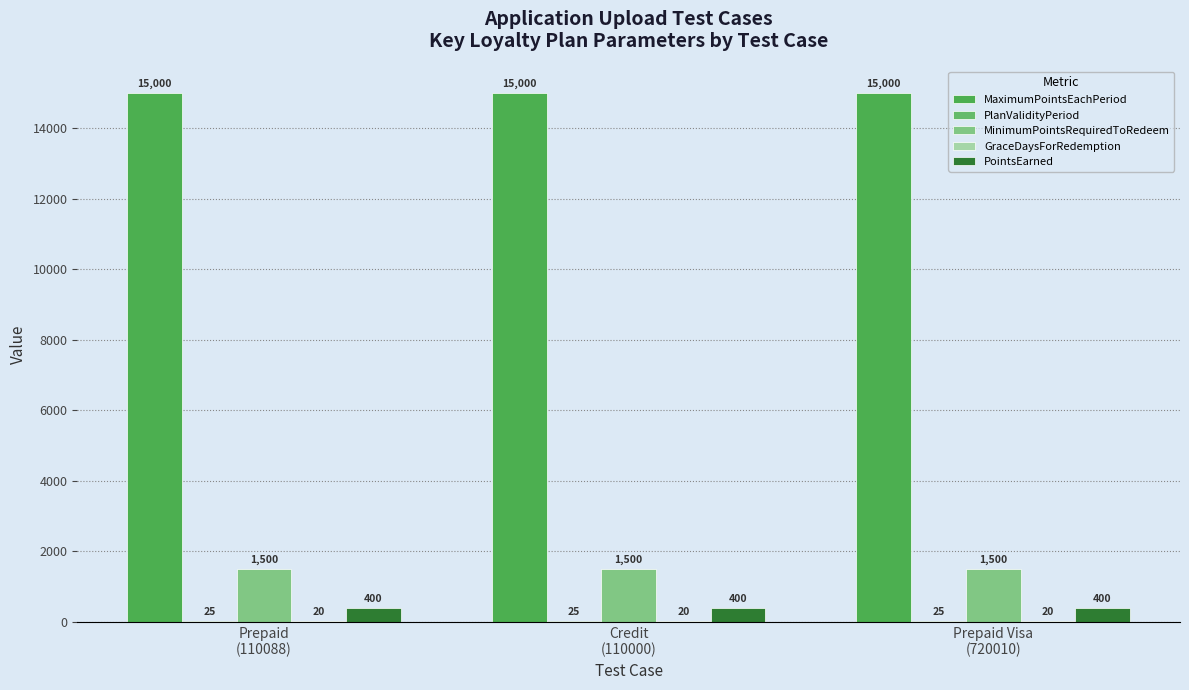

At which label is PlanValidityPeriod closest to 25?

Prepaid
(110088)